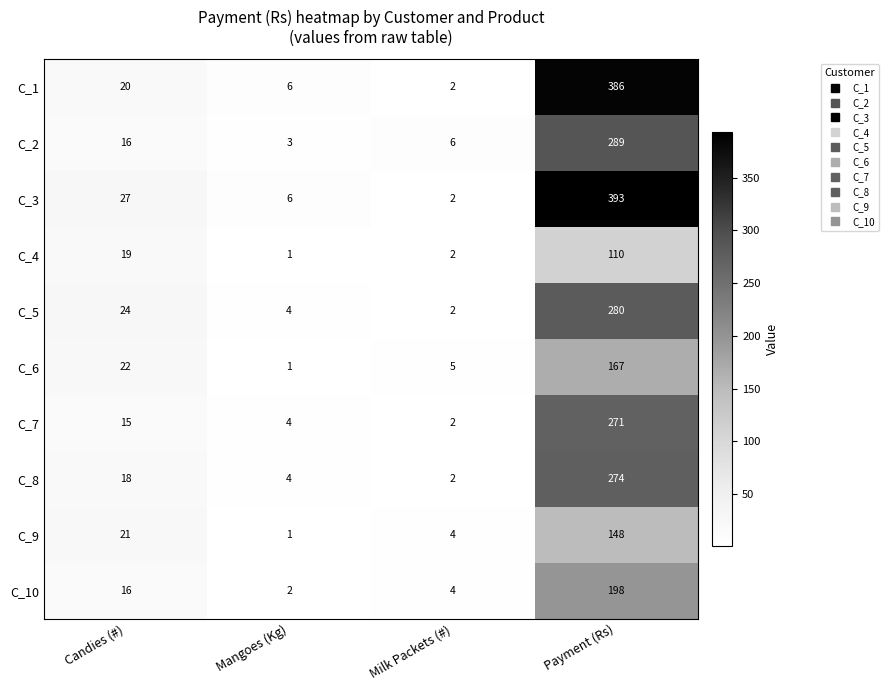

What is the spread (max minus min) of values at Mangoes (Kg)?

5